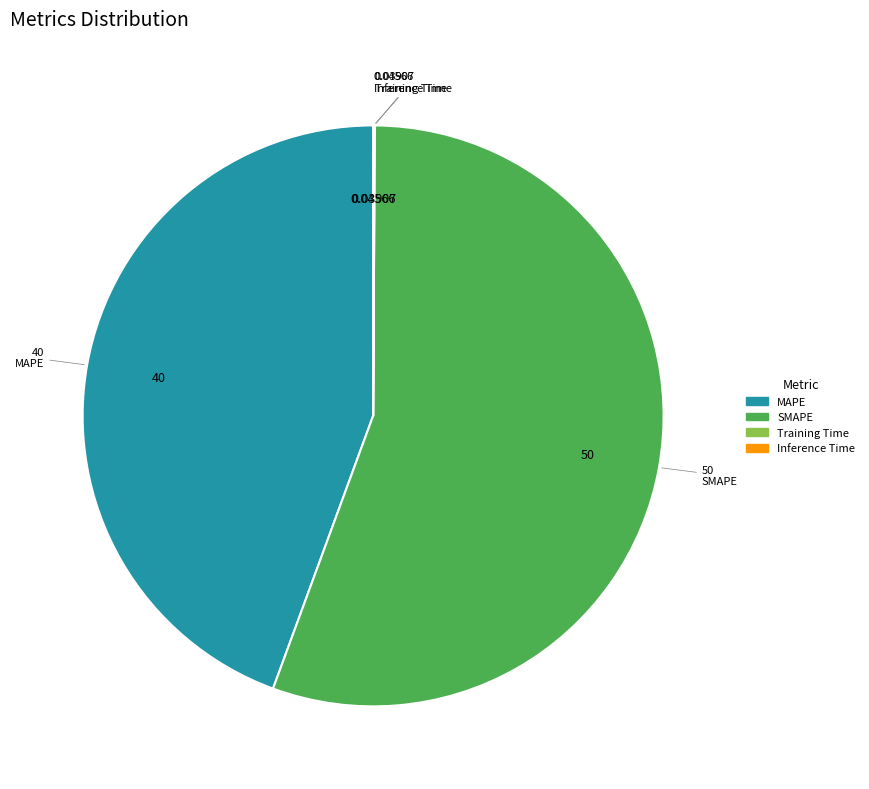

Is there any slice that represents more than half of the pie?

Yes